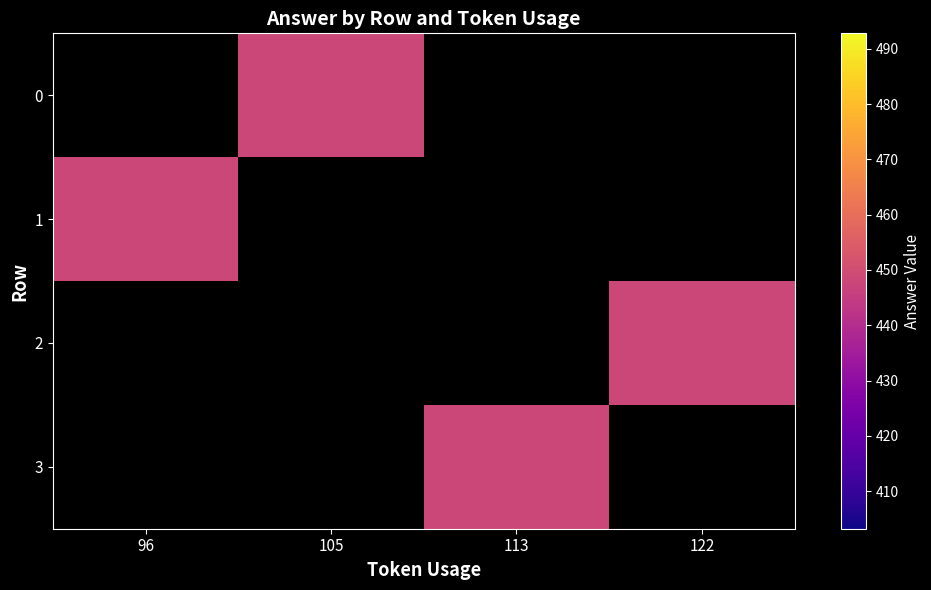

Is the value of 0 at 113 greater than the value of 1 at 96?

No